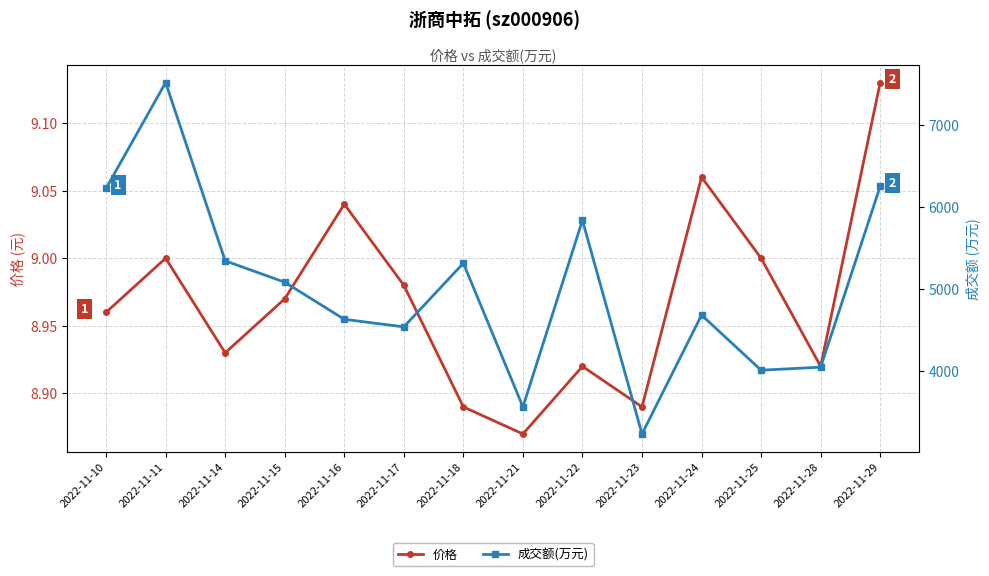

Between 2022-11-28 and 2022-11-21, which is larger?

2022-11-28